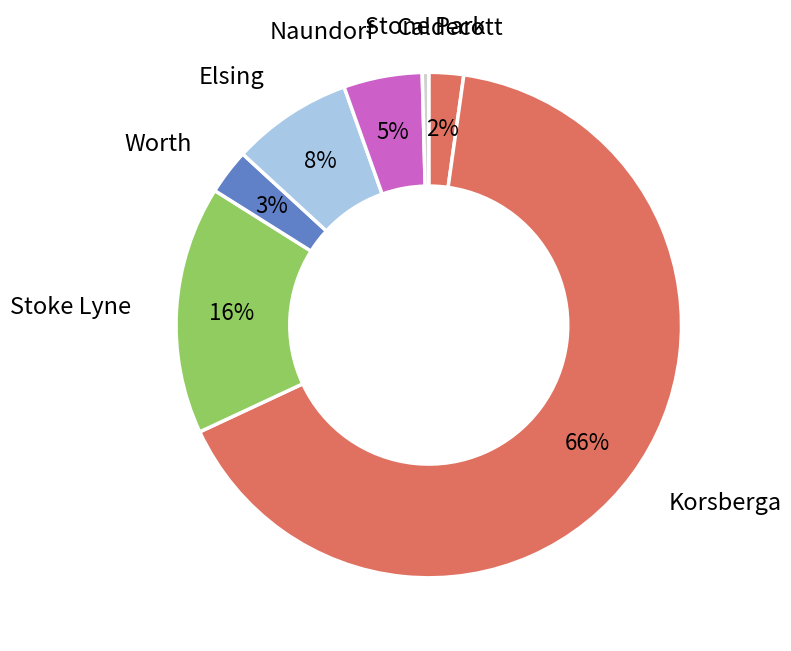

Is the sum of Worth and Stoke Lyne greater than half?

No